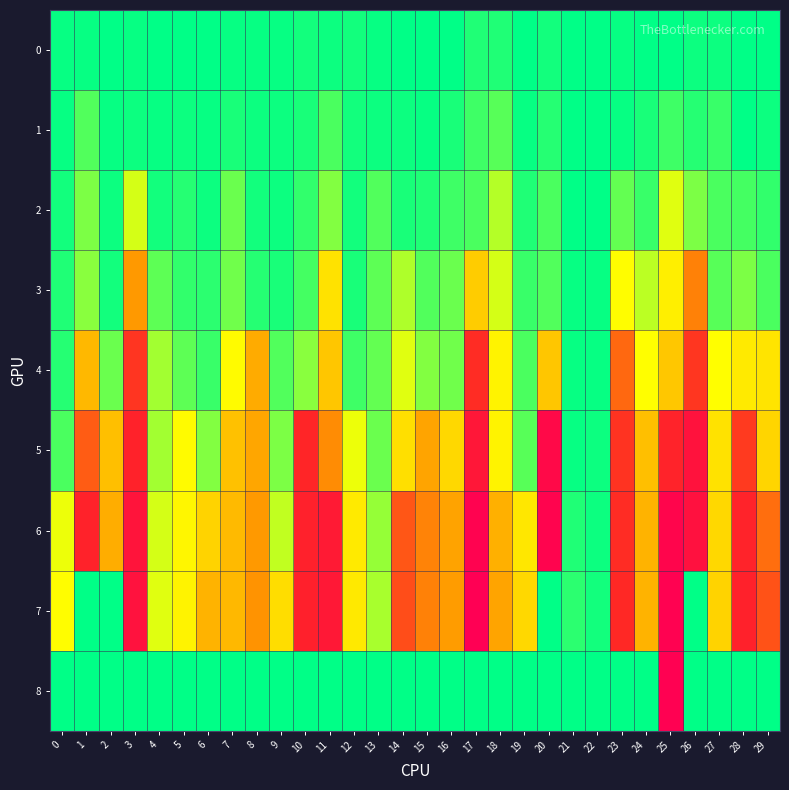

At which category is the sum across all series the highest?

25